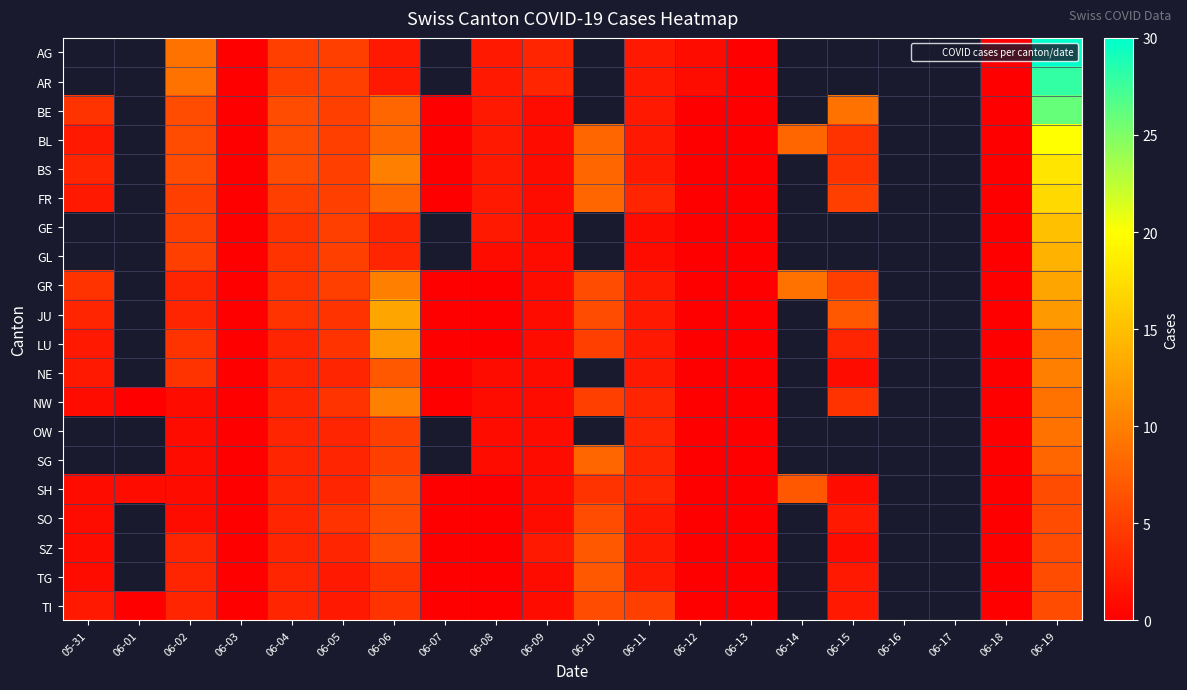

At 06-15, list the series in order from largest to smallest.

AG, AR, BE, GE, GL, JU, FR, GR, BL, BS, NW, LU, OW, SG, SO, TG, TI, NE, SH, SZ